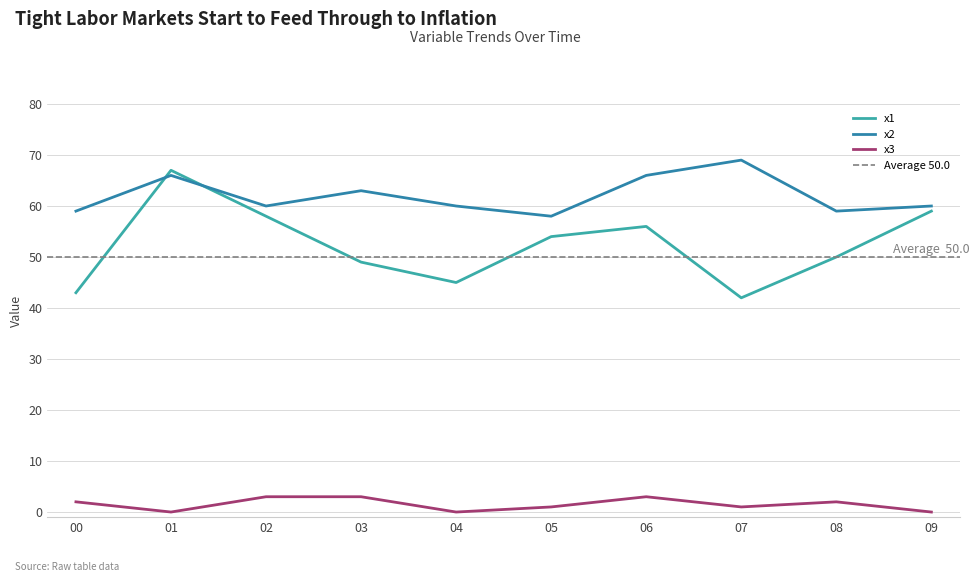

How many intersections are there between x1 and x2?

2